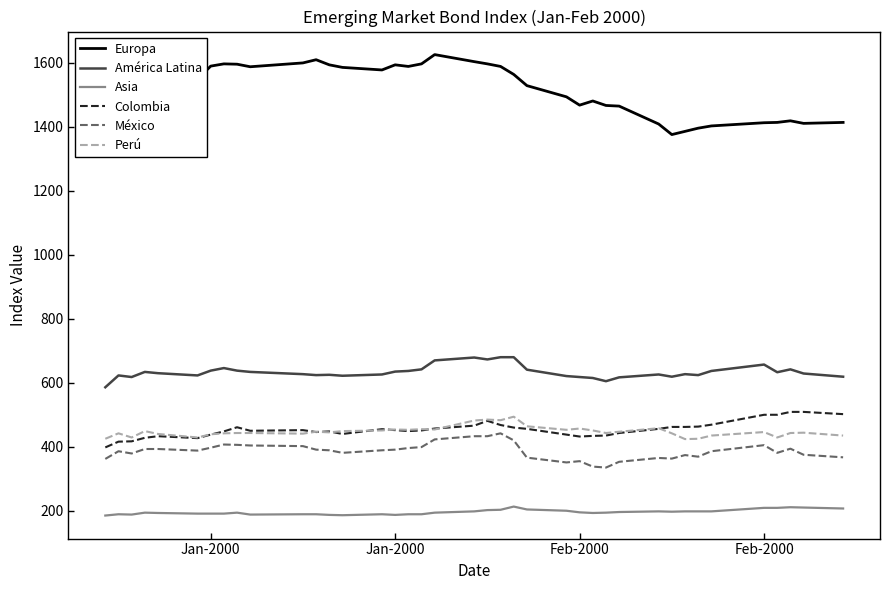

True or false: Colombia and México cross at least once.

False